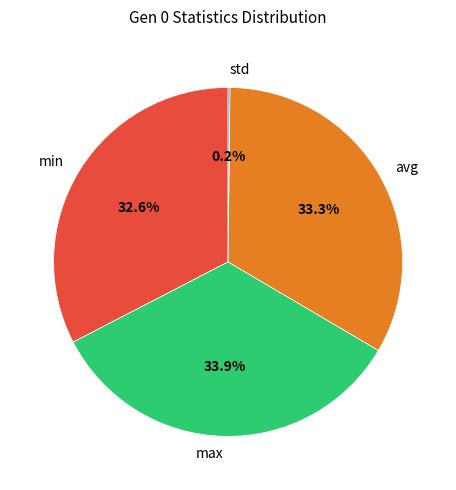

Is min the majority of the pie?

No